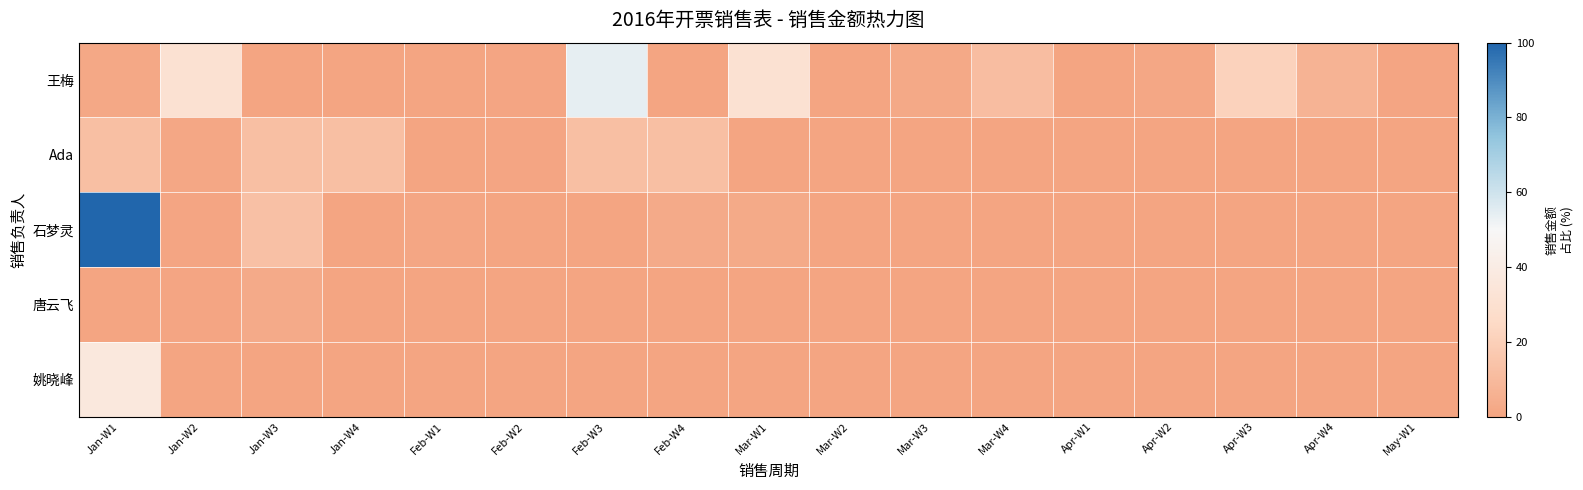

Reading left to right, what are all the values shown in this chart?

王梅: Jan-W1=1.7	Jan-W2=31.0	Jan-W3=0.0	Jan-W4=0.1	Feb-W1=0.1	Feb-W2=0.5	Feb-W3=54.3	Feb-W4=0.0	Mar-W1=31.0	Mar-W2=0.0	Mar-W3=2.0	Mar-W4=11.4	Apr-W1=0.0	Apr-W2=1.3	Apr-W3=21.3	Apr-W4=6.7	May-W1=0.6
Ada: Jan-W1=12.4	Jan-W2=1.5	Jan-W3=12.4	Jan-W4=12.4	Feb-W1=0.0	Feb-W2=0.5	Feb-W3=12.4	Feb-W4=12.4	Mar-W1=0.0	Mar-W2=0.0	Mar-W3=0.0	Mar-W4=0.0	Apr-W1=0.0	Apr-W2=0.0	Apr-W3=0.0	Apr-W4=0.0	May-W1=0.0
石梦灵: Jan-W1=100.0	Jan-W2=0.6	Jan-W3=13.2	Jan-W4=0.0	Feb-W1=0.8	Feb-W2=0.3	Feb-W3=0.4	Feb-W4=2.8	Mar-W1=2.7	Mar-W2=0.3	Mar-W3=0.0	Mar-W4=0.0	Apr-W1=0.0	Apr-W2=0.0	Apr-W3=0.0	Apr-W4=0.0	May-W1=0.0
唐云飞: Jan-W1=0.0	Jan-W2=0.6	Jan-W3=2.9	Jan-W4=0.0	Feb-W1=0.4	Feb-W2=0.0	Feb-W3=0.0	Feb-W4=0.0	Mar-W1=0.0	Mar-W2=0.0	Mar-W3=0.0	Mar-W4=0.0	Apr-W1=0.0	Apr-W2=0.0	Apr-W3=0.0	Apr-W4=0.0	May-W1=0.0
姚晓峰: Jan-W1=36.8	Jan-W2=0.0	Jan-W3=0.0	Jan-W4=0.0	Feb-W1=0.0	Feb-W2=0.0	Feb-W3=0.0	Feb-W4=0.0	Mar-W1=0.0	Mar-W2=0.0	Mar-W3=0.0	Mar-W4=0.0	Apr-W1=0.0	Apr-W2=0.0	Apr-W3=0.0	Apr-W4=0.0	May-W1=0.0